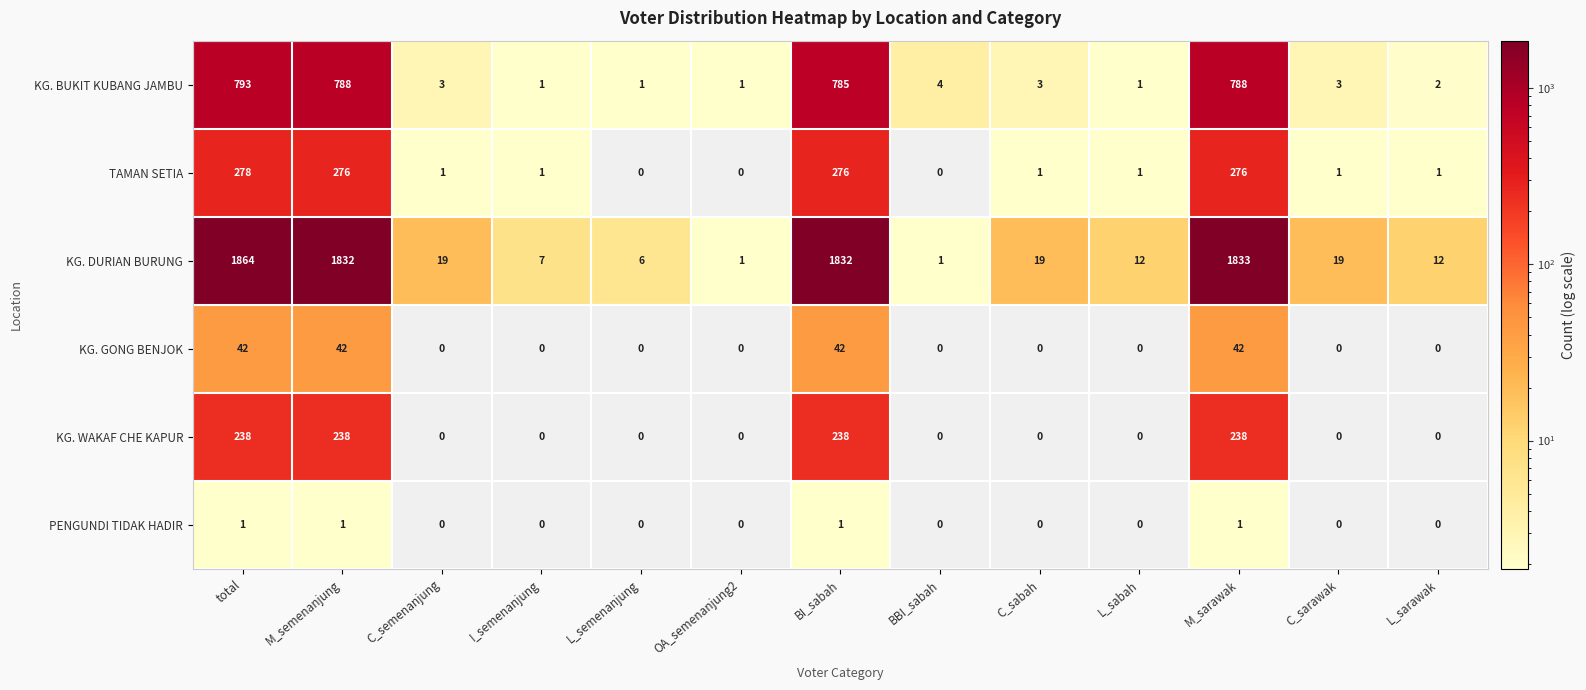

True or false: KG. BUKIT KUBANG JAMBU has a value of 1.2 at C_semenanjung.

False